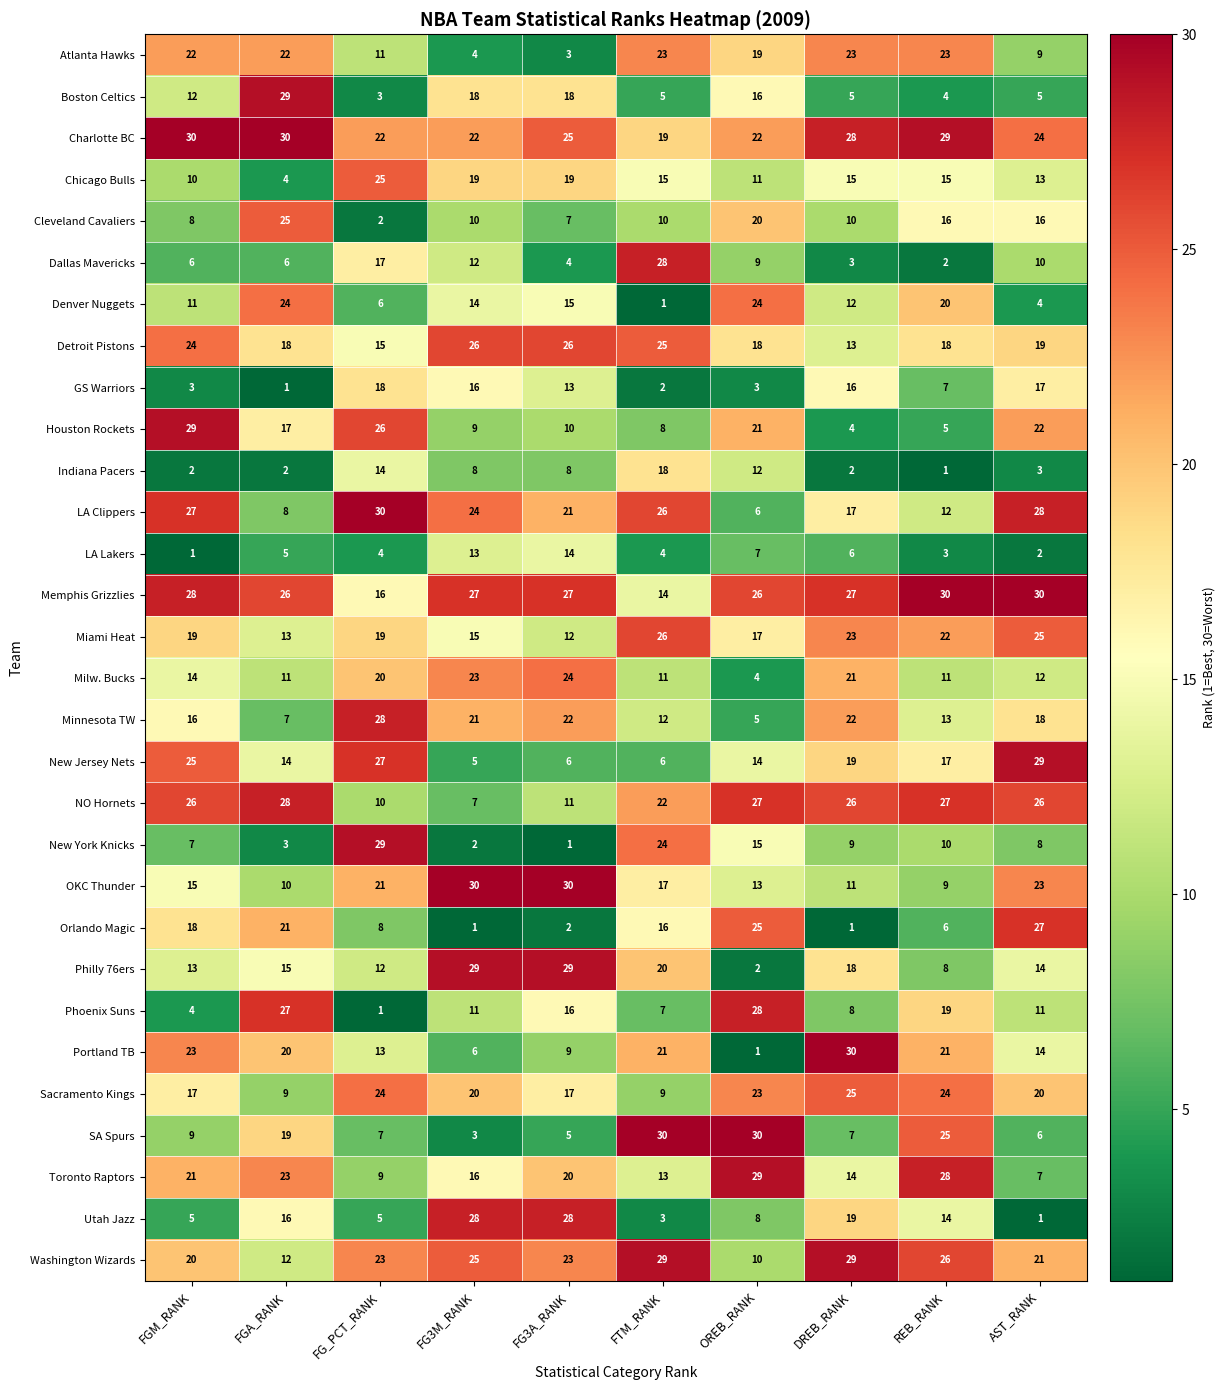

At how many categories does at least one series exceed 15?

10